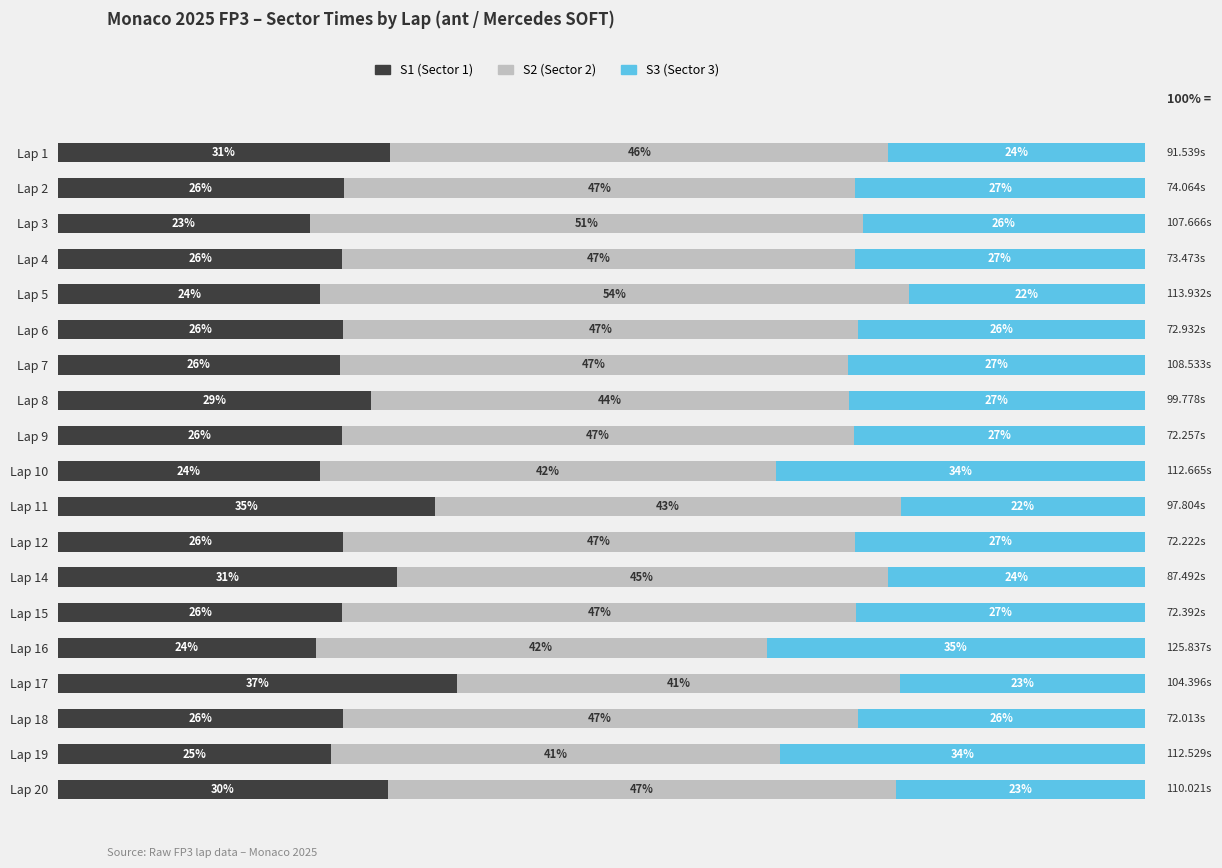

Reading left to right, extract all data points from this chart.

S1: 30.6	26.3	23.2	26.2	24.1	26.2	25.9	28.8	26.1	24.1	34.7	26.2	31.2	26.2	23.7	36.7	26.2	25.1	30.3
S2: 45.9	47.1	50.9	47.1	54.2	47.4	46.8	43.9	47.1	42.0	42.9	47.2	45.2	47.3	41.5	40.8	47.4	41.3	46.8
S3: 23.6	26.6	25.9	26.7	21.7	26.4	27.3	27.2	26.8	33.9	22.4	26.6	23.7	26.5	34.8	22.5	26.4	33.6	22.9